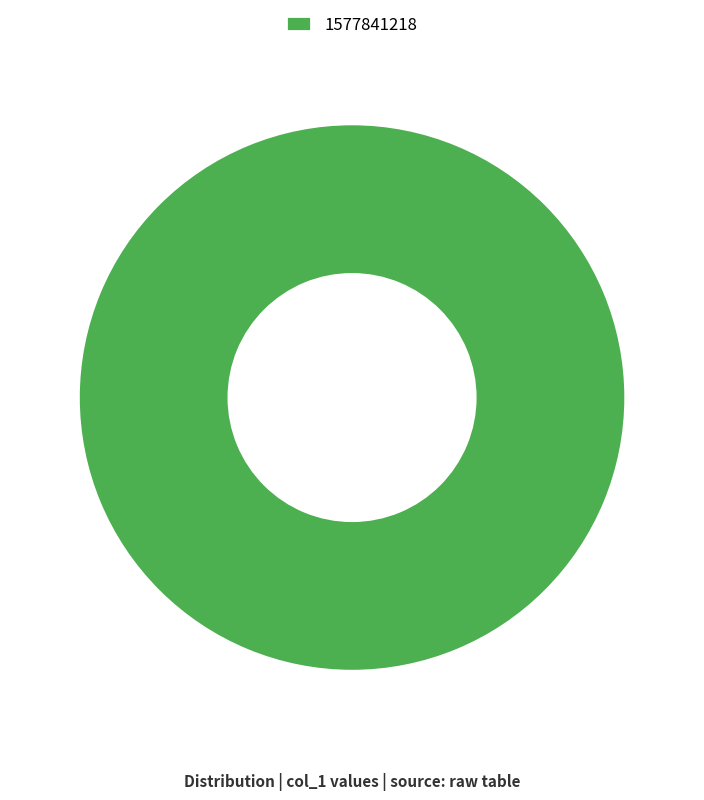

Rank the categories by value from lowest to highest.

1577841218